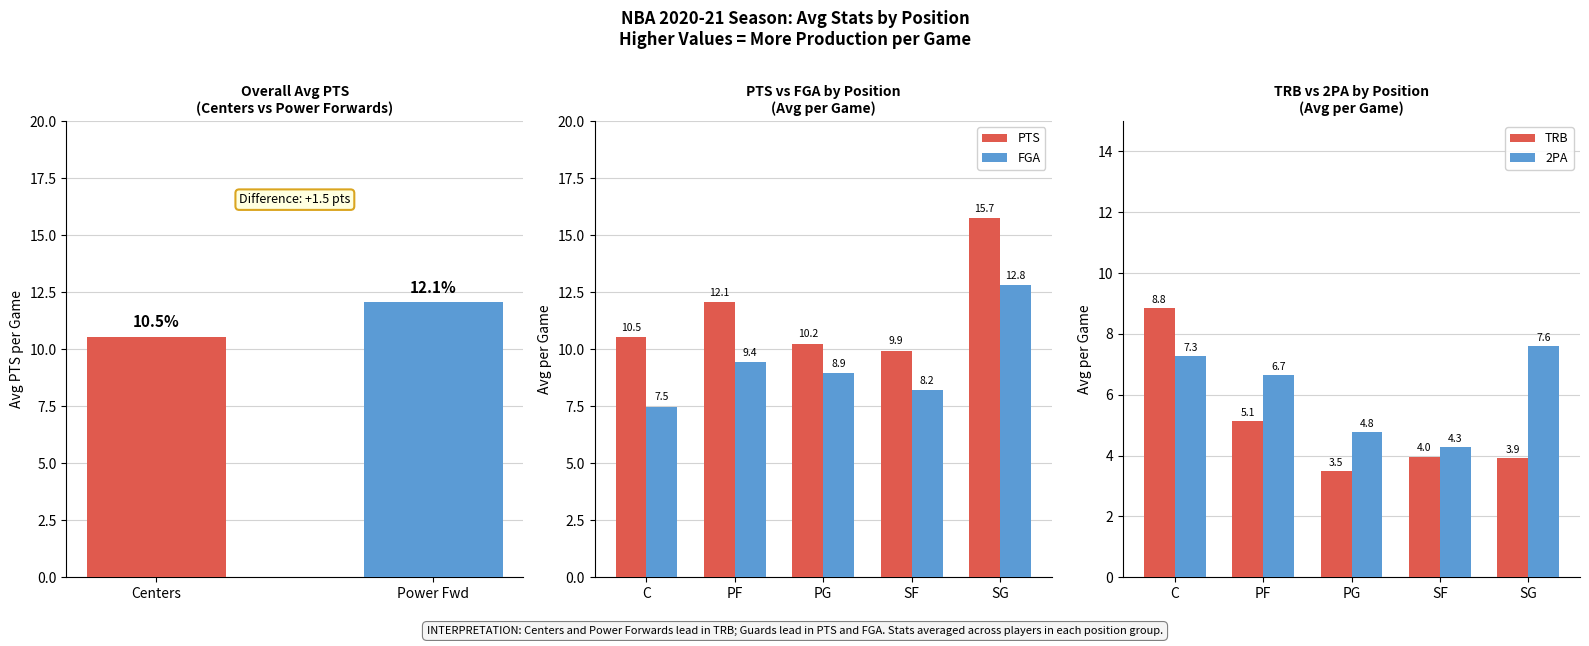

What is the minimum value for PTS?

9.9